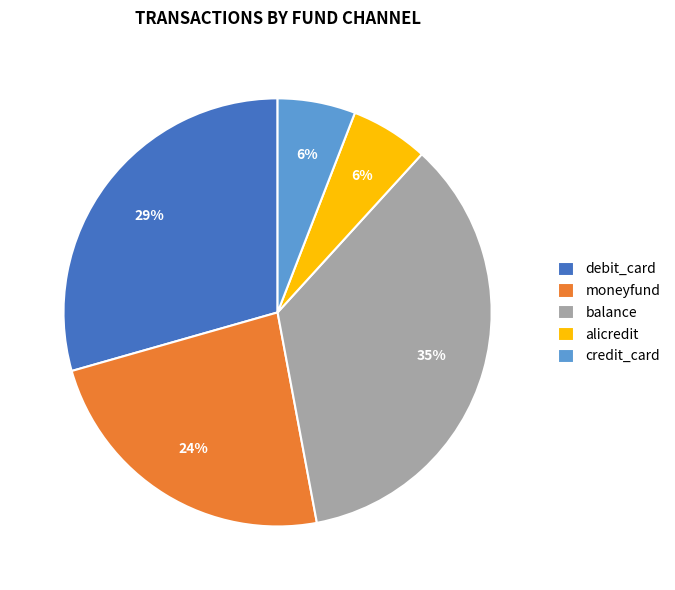

Between alicredit and debit_card, which is larger?

debit_card